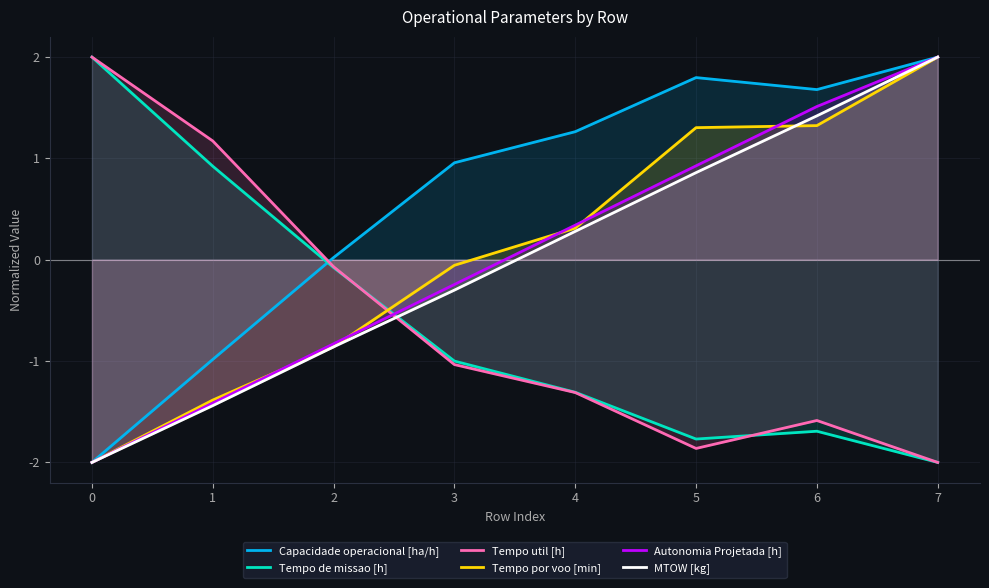

Rank the series at 0 from highest to lowest value.

Tempo de missao [h], Tempo util [h], Capacidade operacional [ha/h], Tempo por voo [min], Autonomia Projetada [h], MTOW [kg]